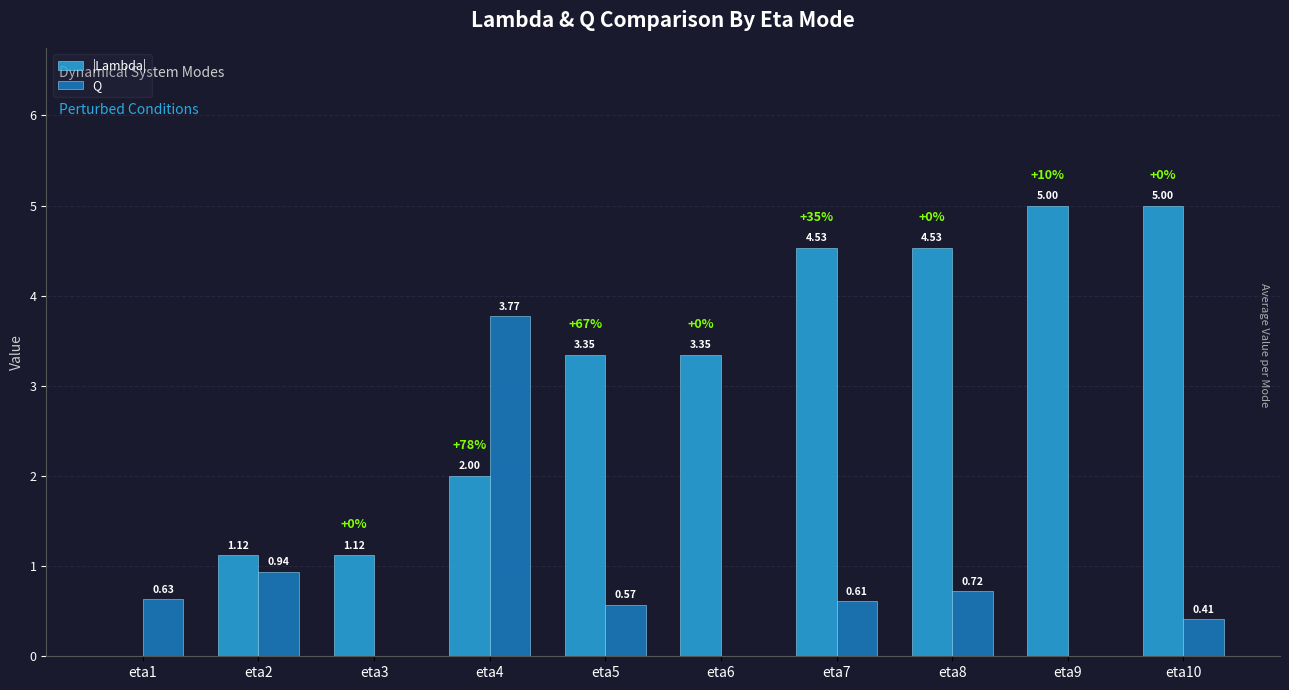

At which label does Q reach its peak?

eta4